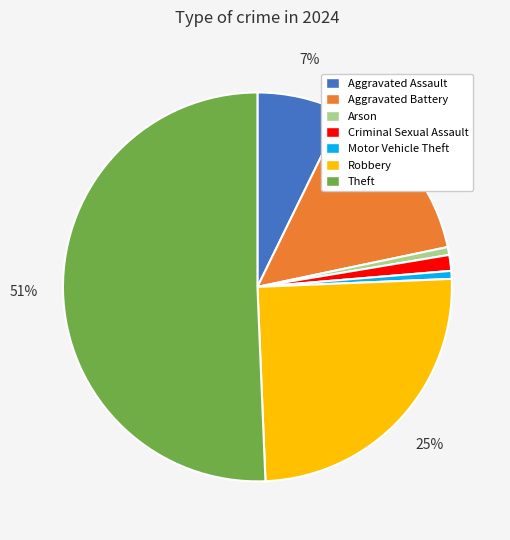

Which has a higher value, Aggravated Assault or Arson?

Aggravated Assault